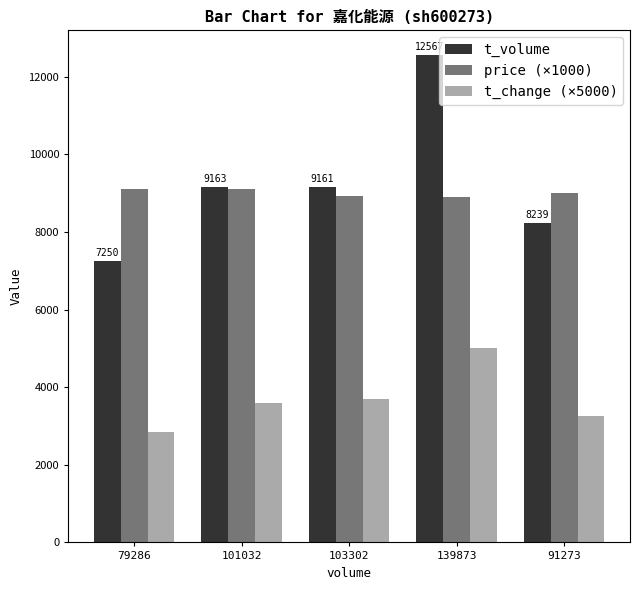

What is the approximate value of t_volume at 103302?

9161.0